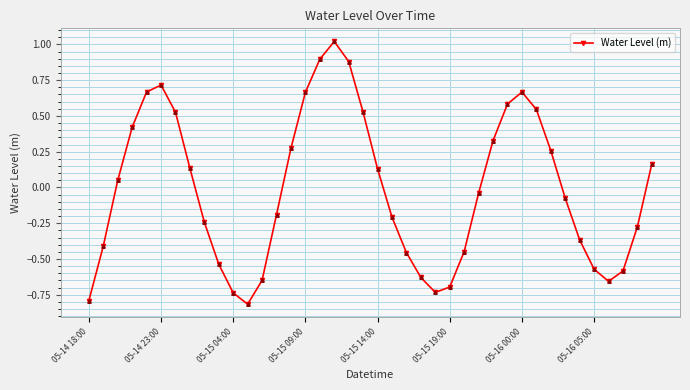

What is the difference between the maximum and minimum values?

1.8